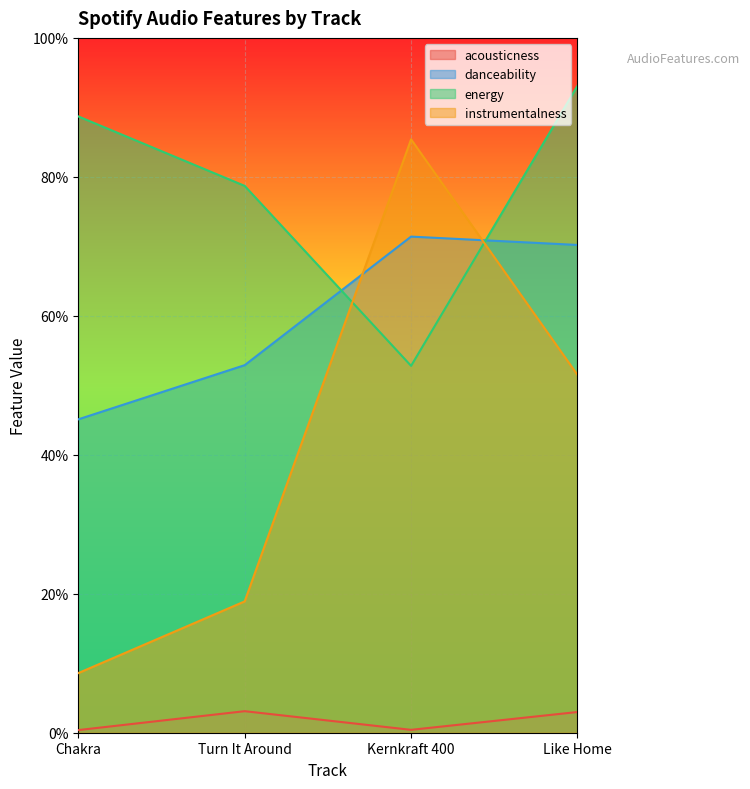

Reading right to left, list all the values displayed in this chart.

acousticness: 0.0	0.0	0.0	0.0
danceability: 0.7	0.7	0.5	0.5
energy: 0.9	0.5	0.8	0.9
instrumentalness: 0.5	0.9	0.2	0.1